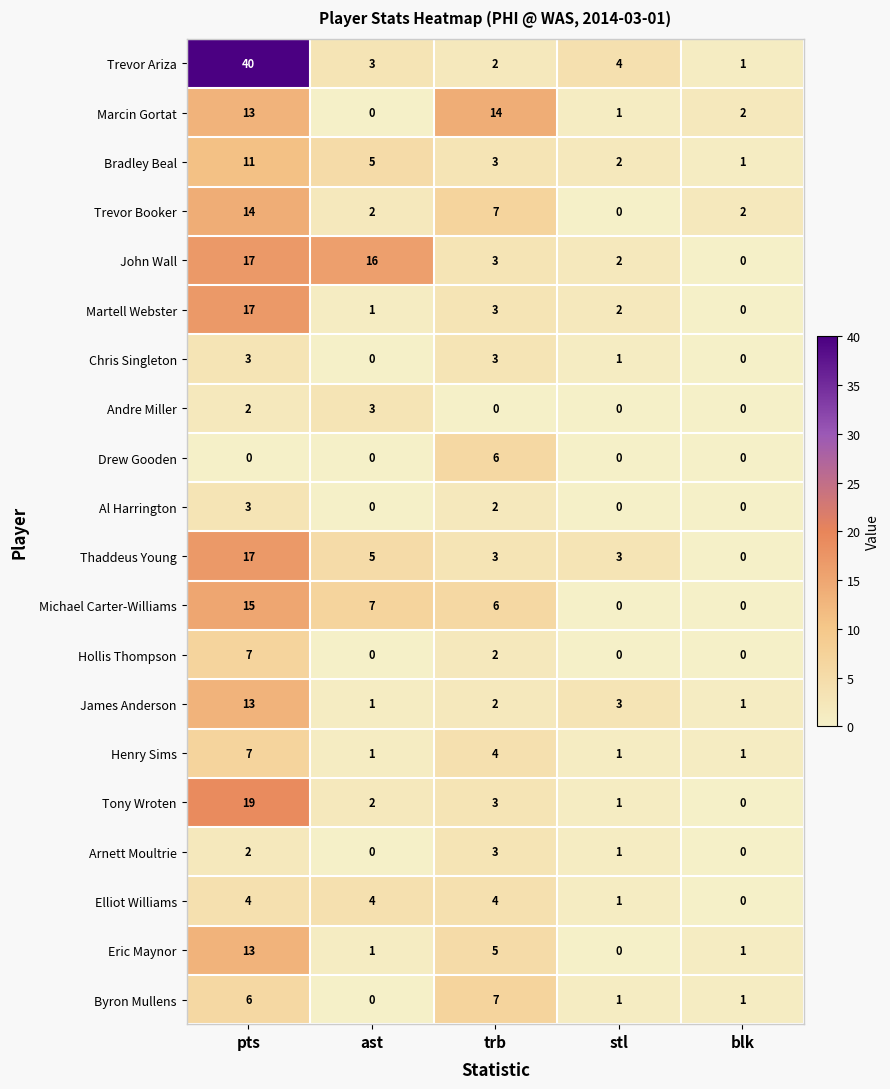

Which series has the largest total across all categories?

Trevor Ariza